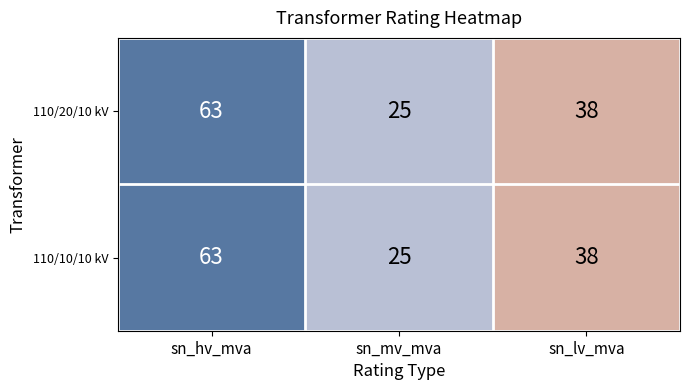

The value of 110/10/10 kV at sn_hv_mva is 83. True or false?

False